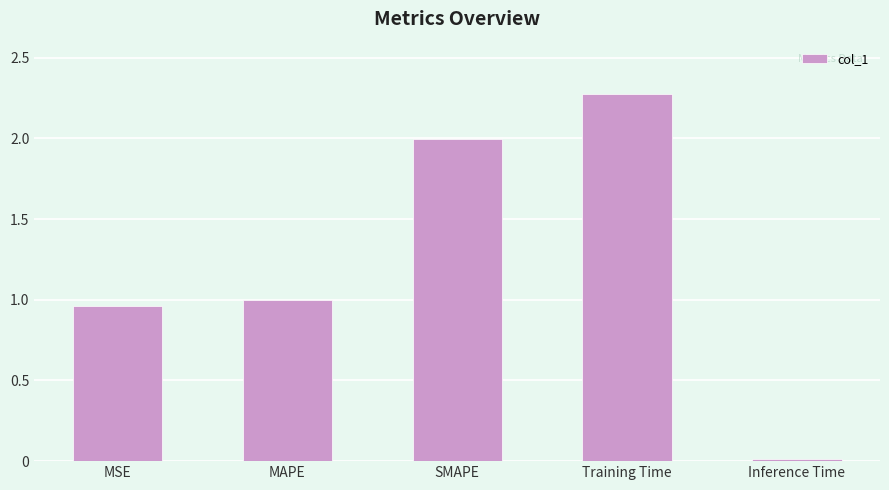

Rank the categories by value from highest to lowest.

Training Time, SMAPE, MAPE, MSE, Inference Time